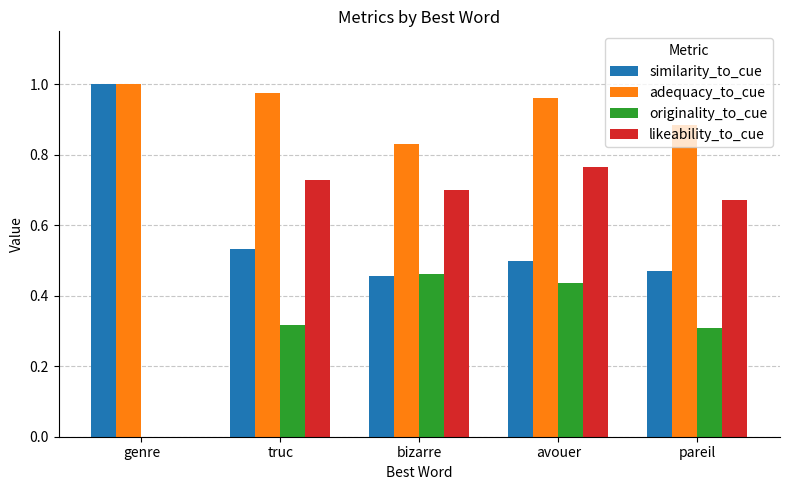

Which series has the widest spread of values?

likeability_to_cue